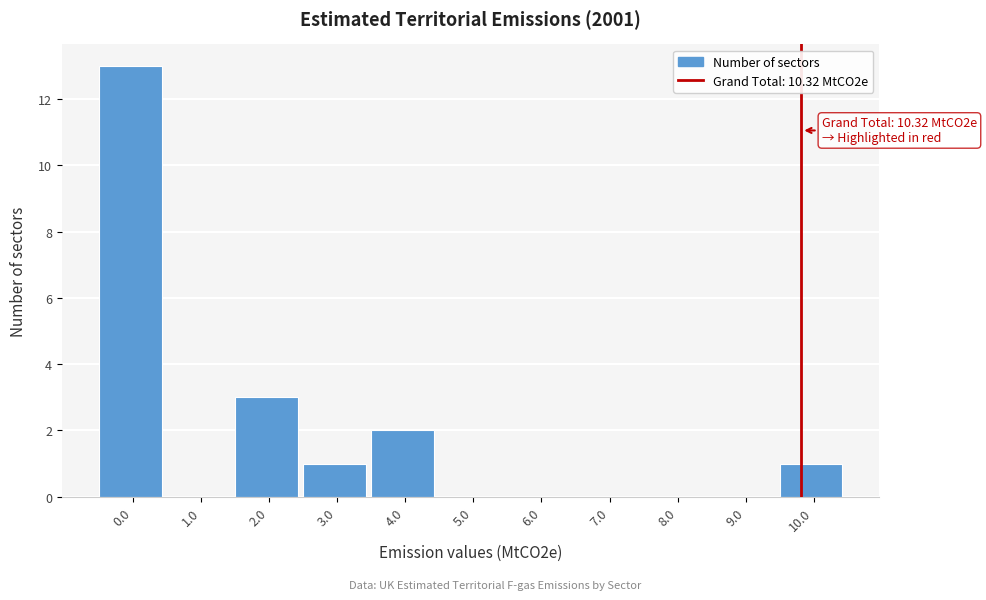

Reading left to right, what are all the values shown in this chart?

0.0=13	1.0=0	2.0=3	3.0=1	4.0=2	5.0=0	6.0=0	7.0=0	8.0=0	9.0=0	10.0=1